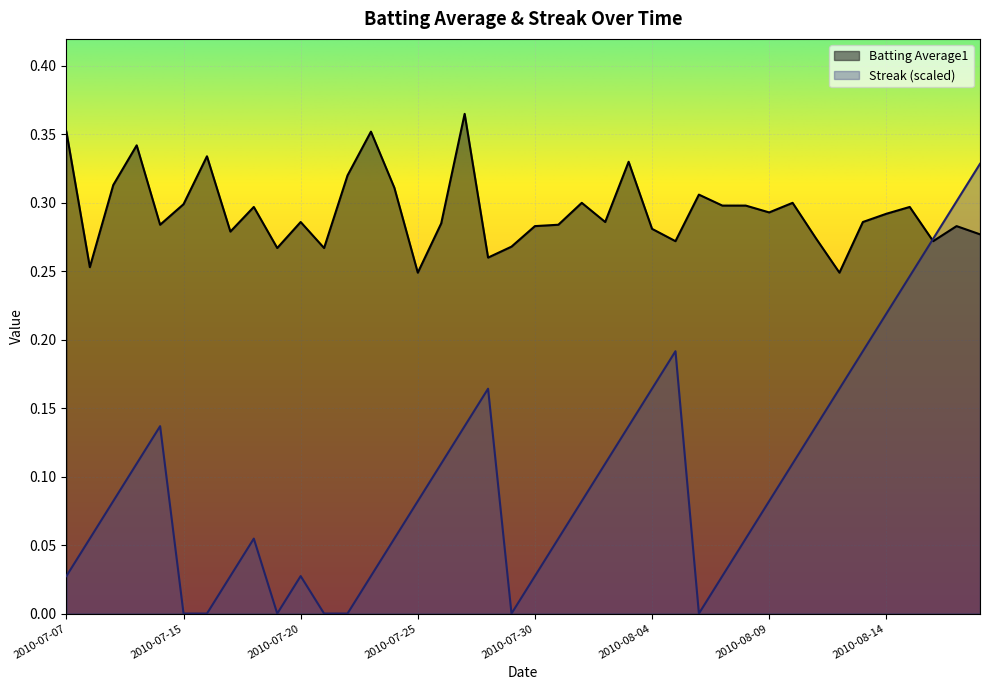

How many lines are shown in the chart?

2